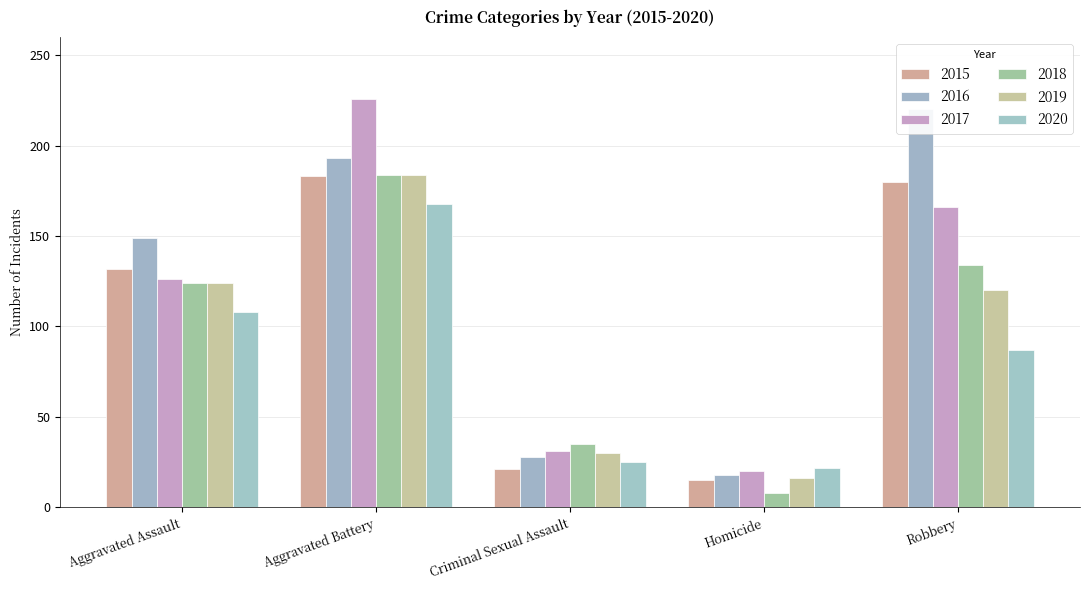

Does the chart contain stacked bars?

No